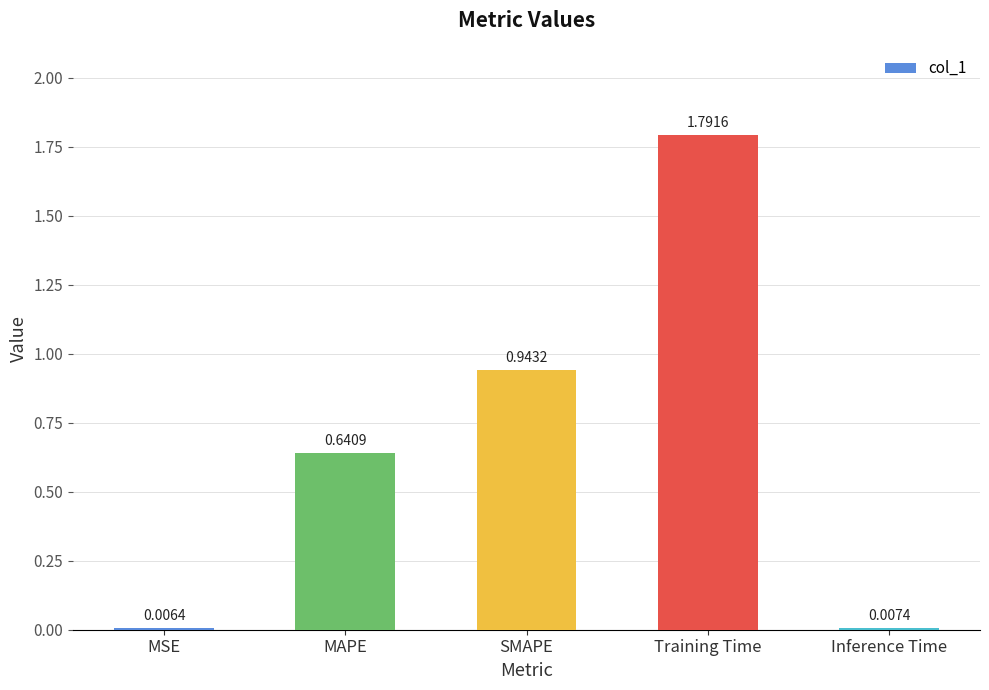

Which has a higher value, Inference Time or Training Time?

Training Time